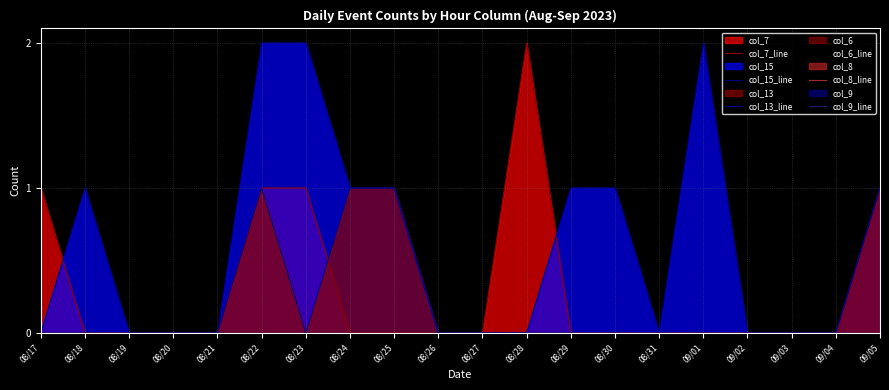

At 08/31, list the series in order from largest to smallest.

col_7_line, col_15_line, col_13_line, col_6_line, col_8_line, col_9_line